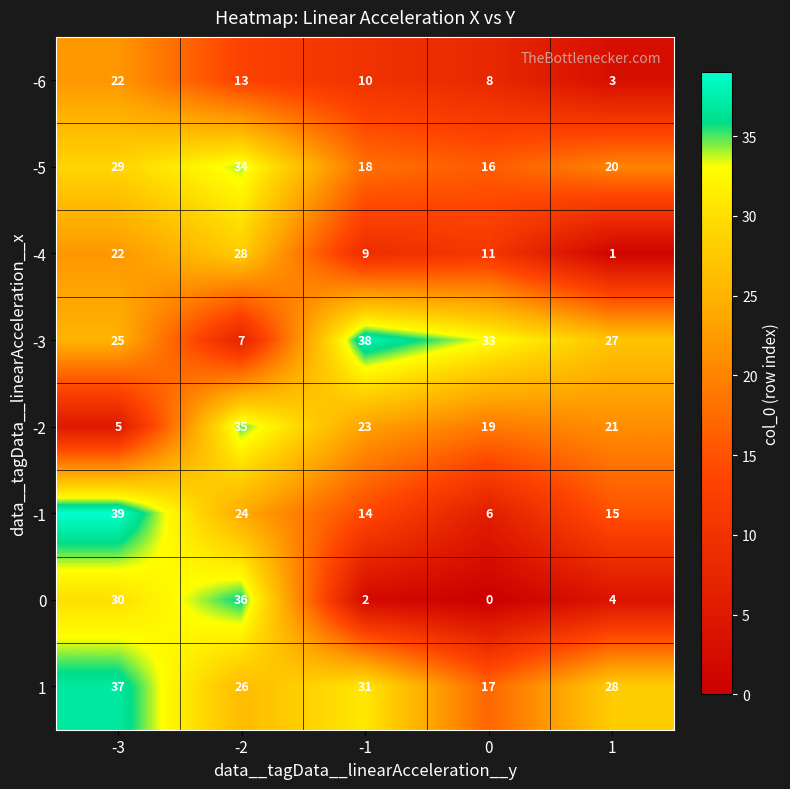

What is the total value across all series at -2?

203